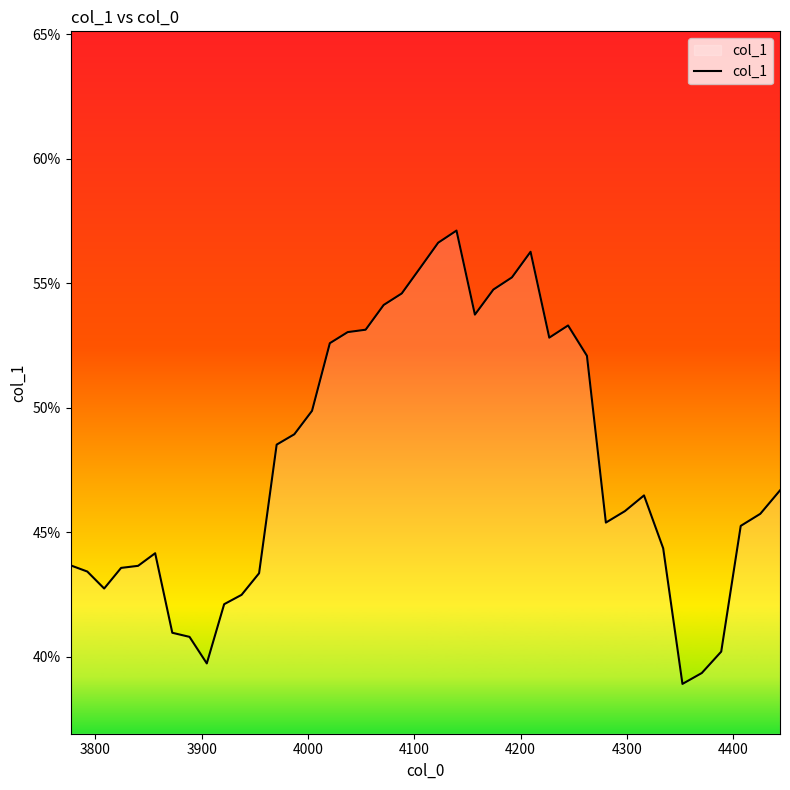

How many points are higher than both their immediate neighbors (excluding endpoints)?

5